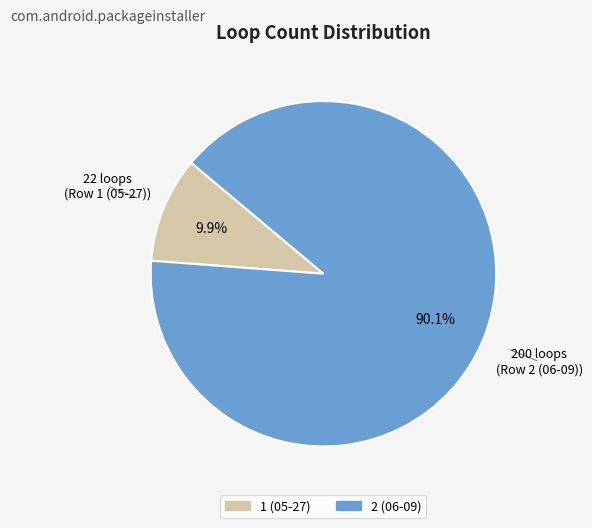

What percentage do 1 (05-27) and 2 (06-09) together represent?

100.0%